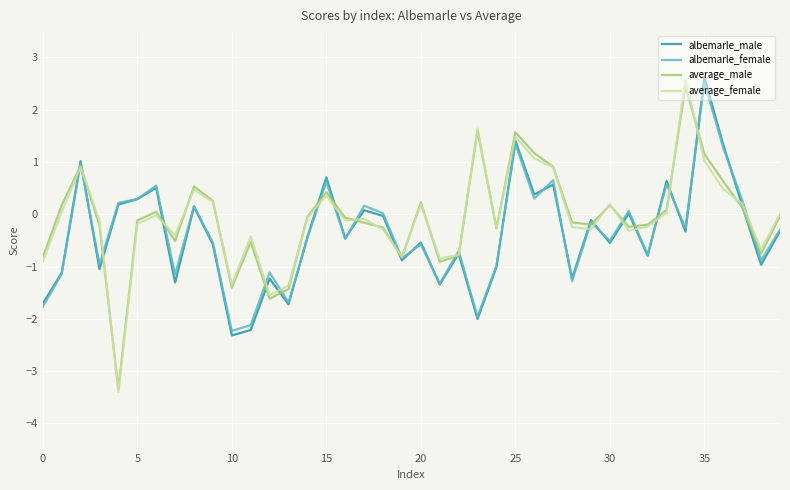

What is the smallest value displayed?

-3.4